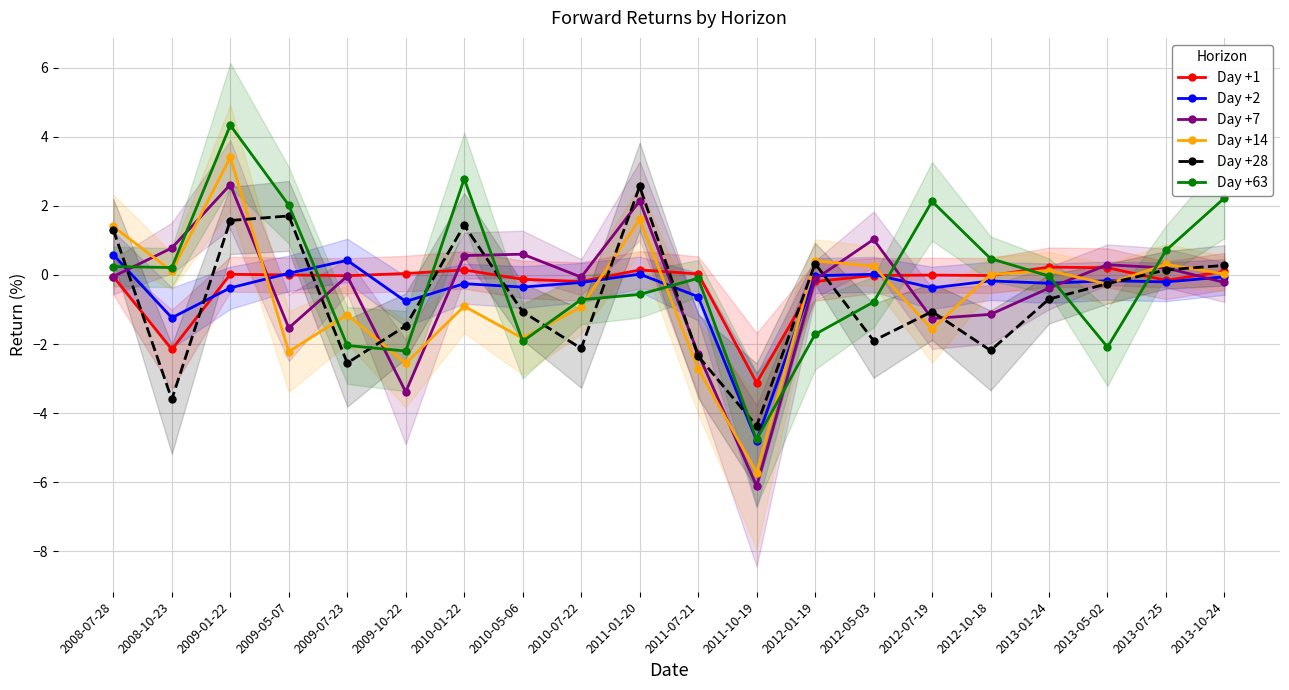

Between 2009-01-22 and 2013-10-24, which is larger?

2013-10-24